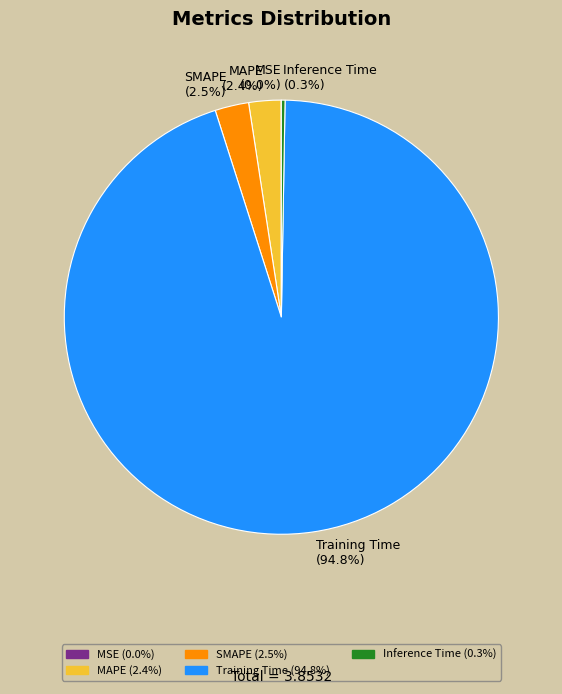

Is there a majority slice in this chart?

Yes